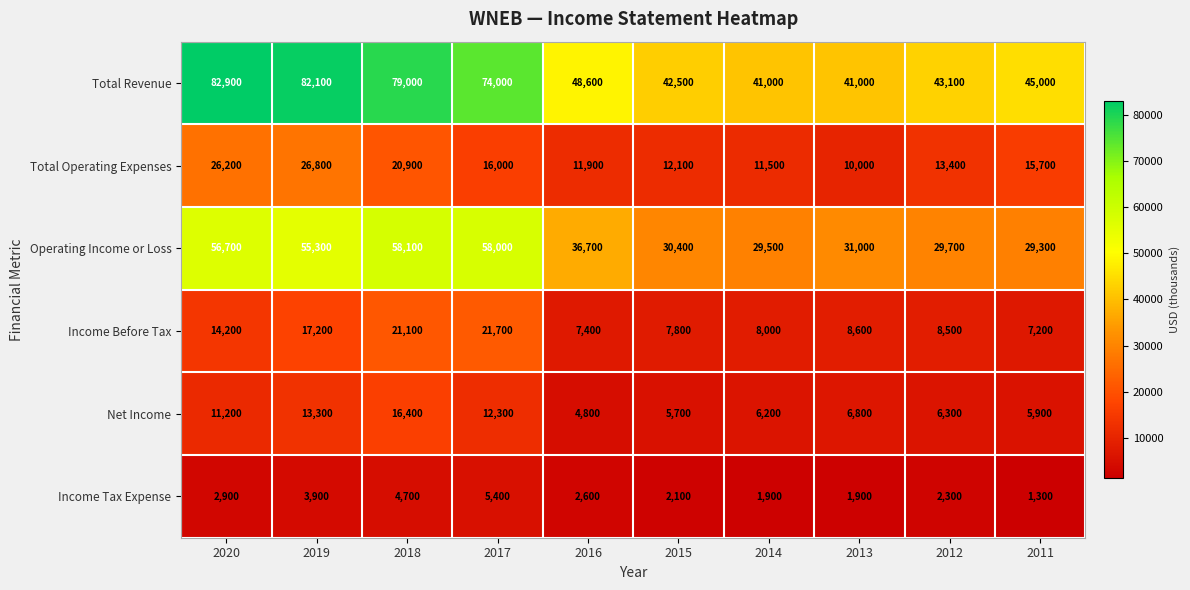

Count the number of data series in this chart.

6